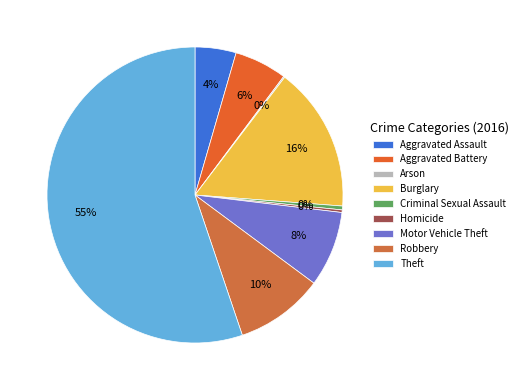

Which category has the biggest portion of the pie?

Theft